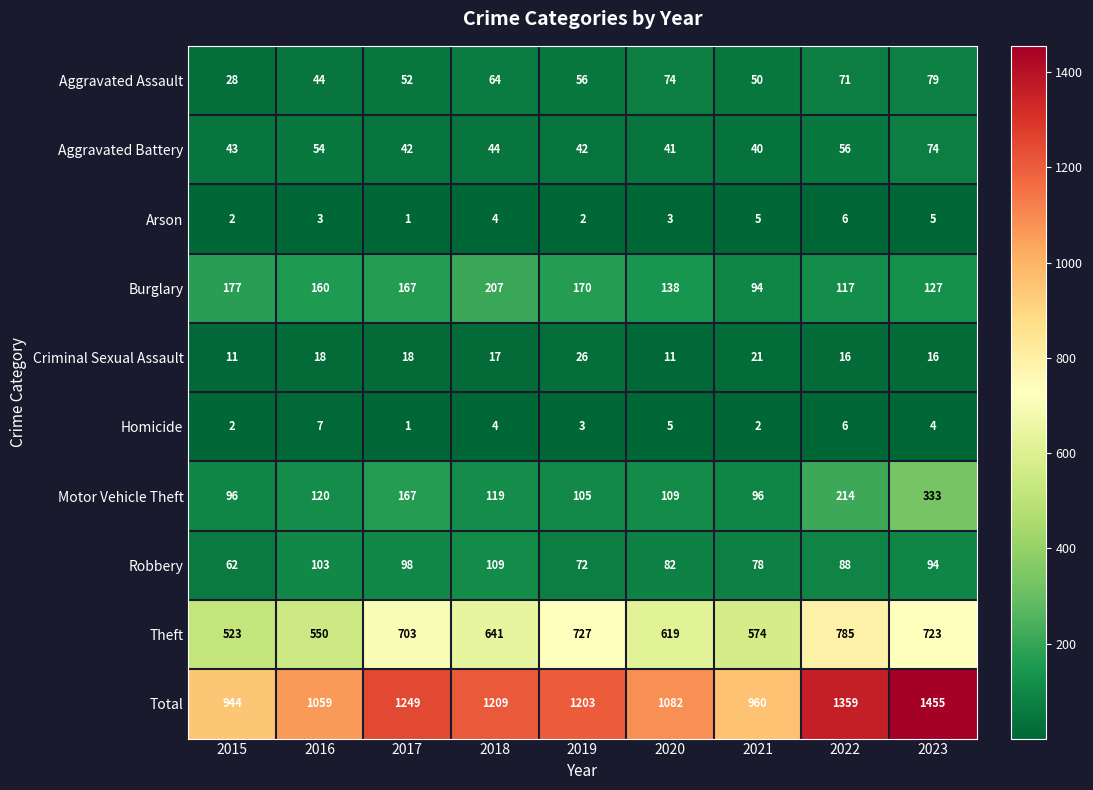

How many values in the Theft series are below 641?

4